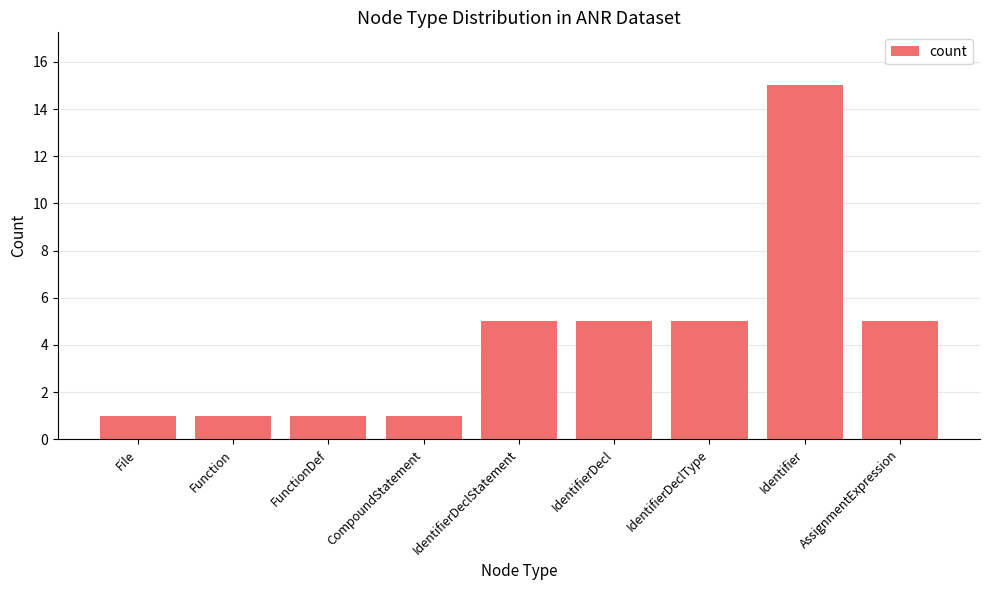

How many categories are shown in the chart?

9